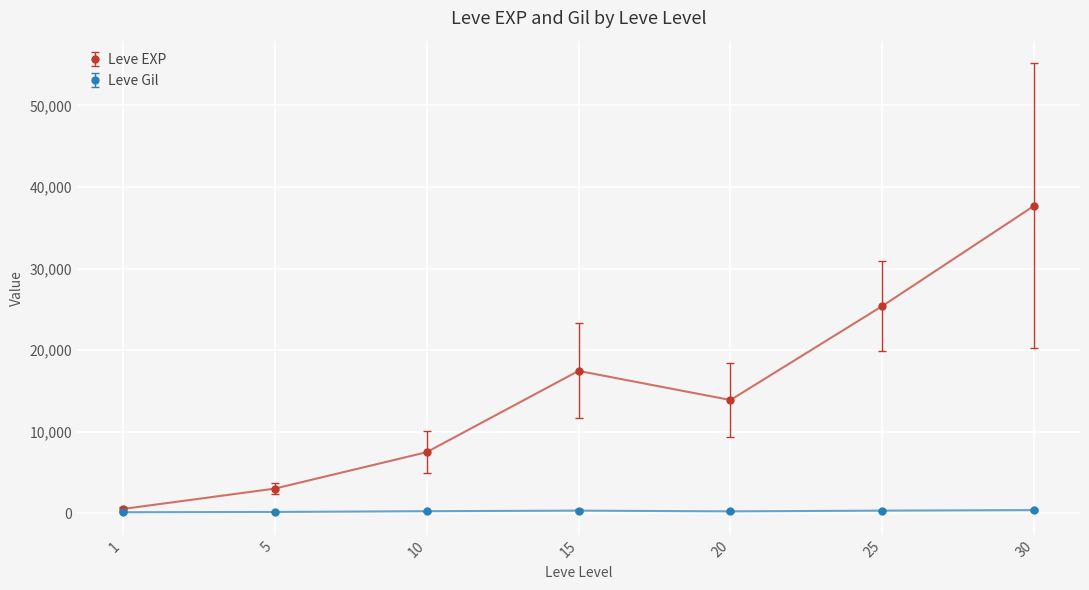

What is the value of the Leve EXP point at the 3rd from the left?

7475.0